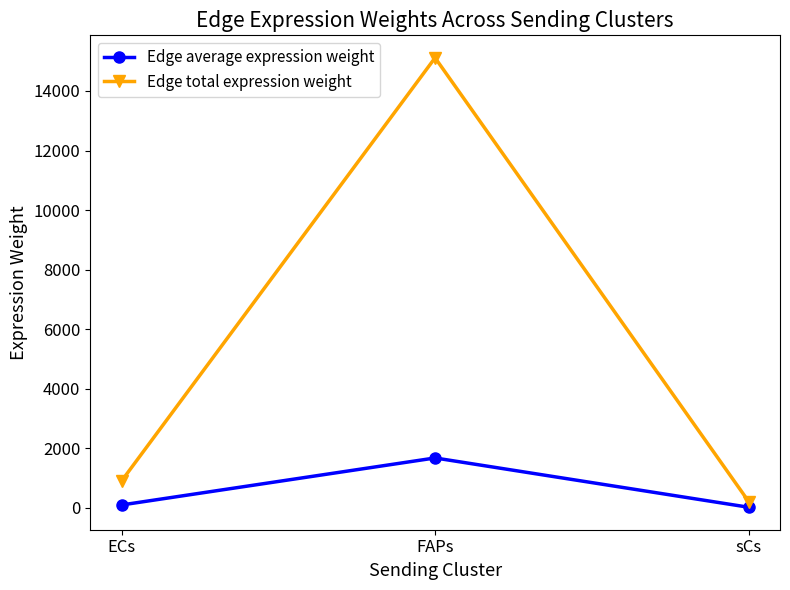

At which category is the sum across all series the highest?

FAPs